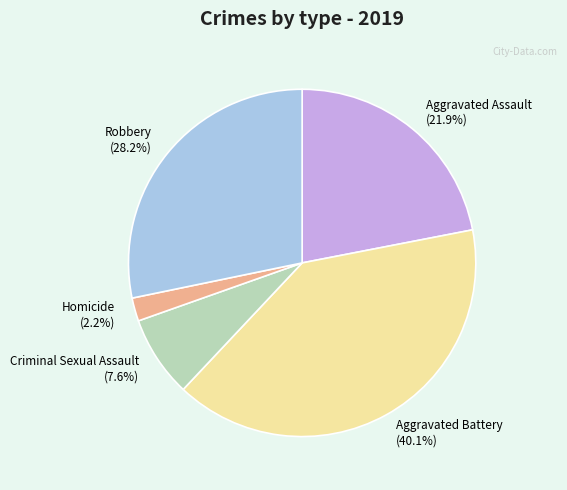

To the nearest percent, what is the combined percentage of Criminal Sexual Assault and Robbery?

36%